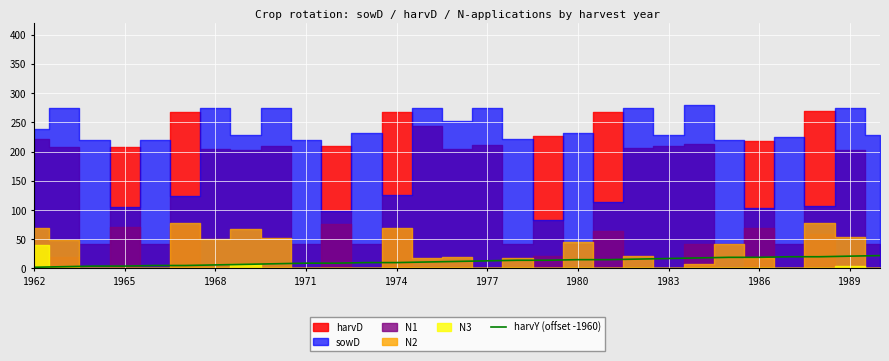

True or false: there are more than 1 points higher than both neighbors.

False